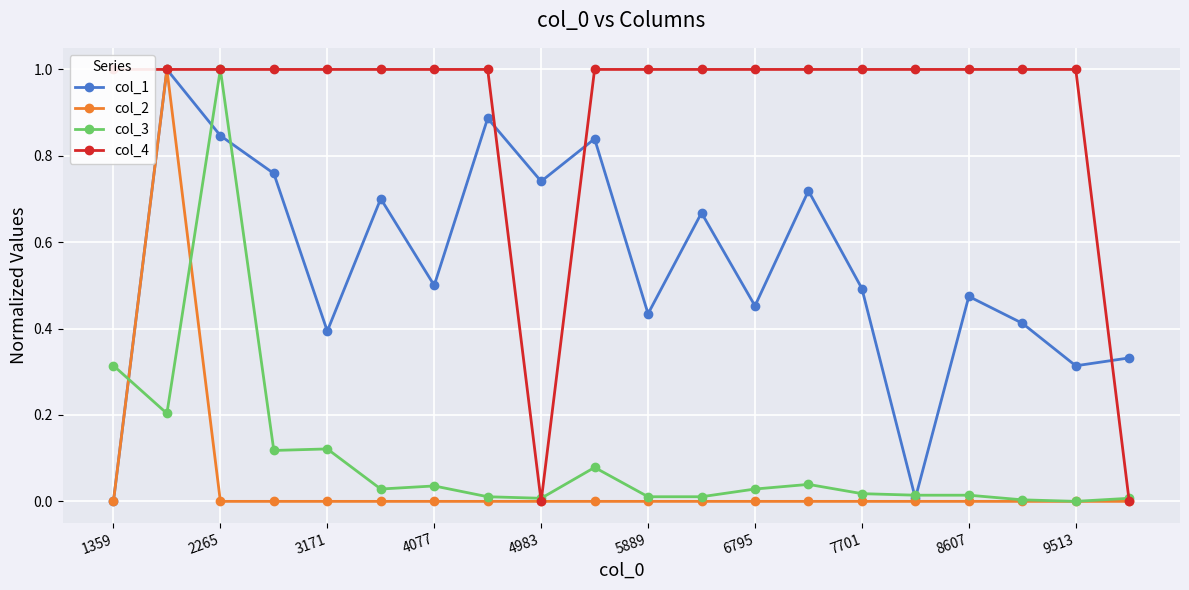

Which series ends up on top after the final intersection of col_4 and col_1?

col_1